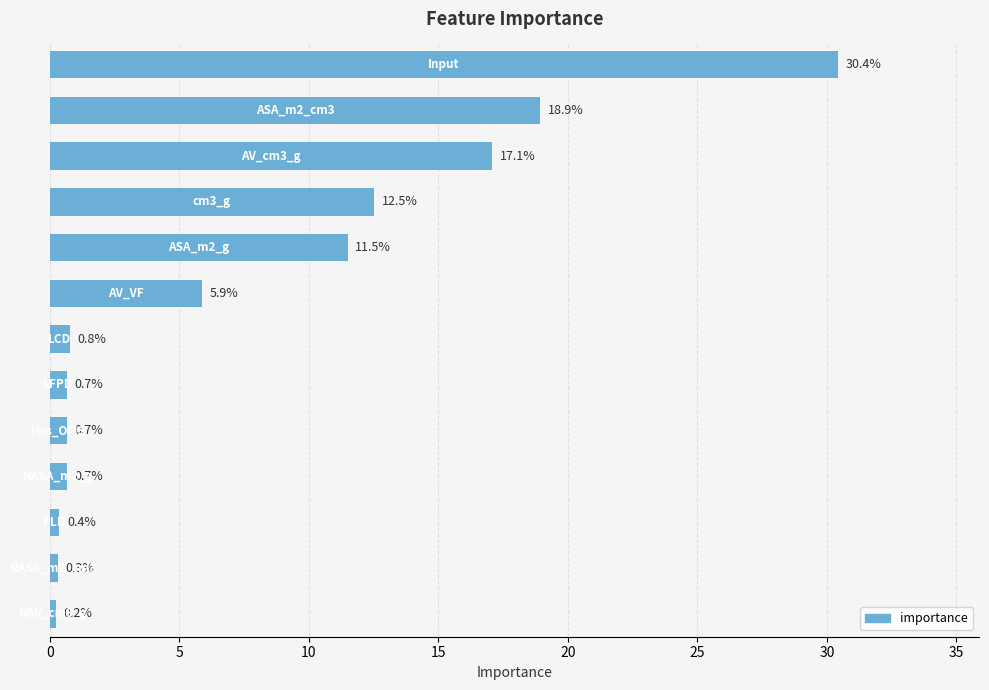

What is the difference between the maximum and second lowest values?

30.1